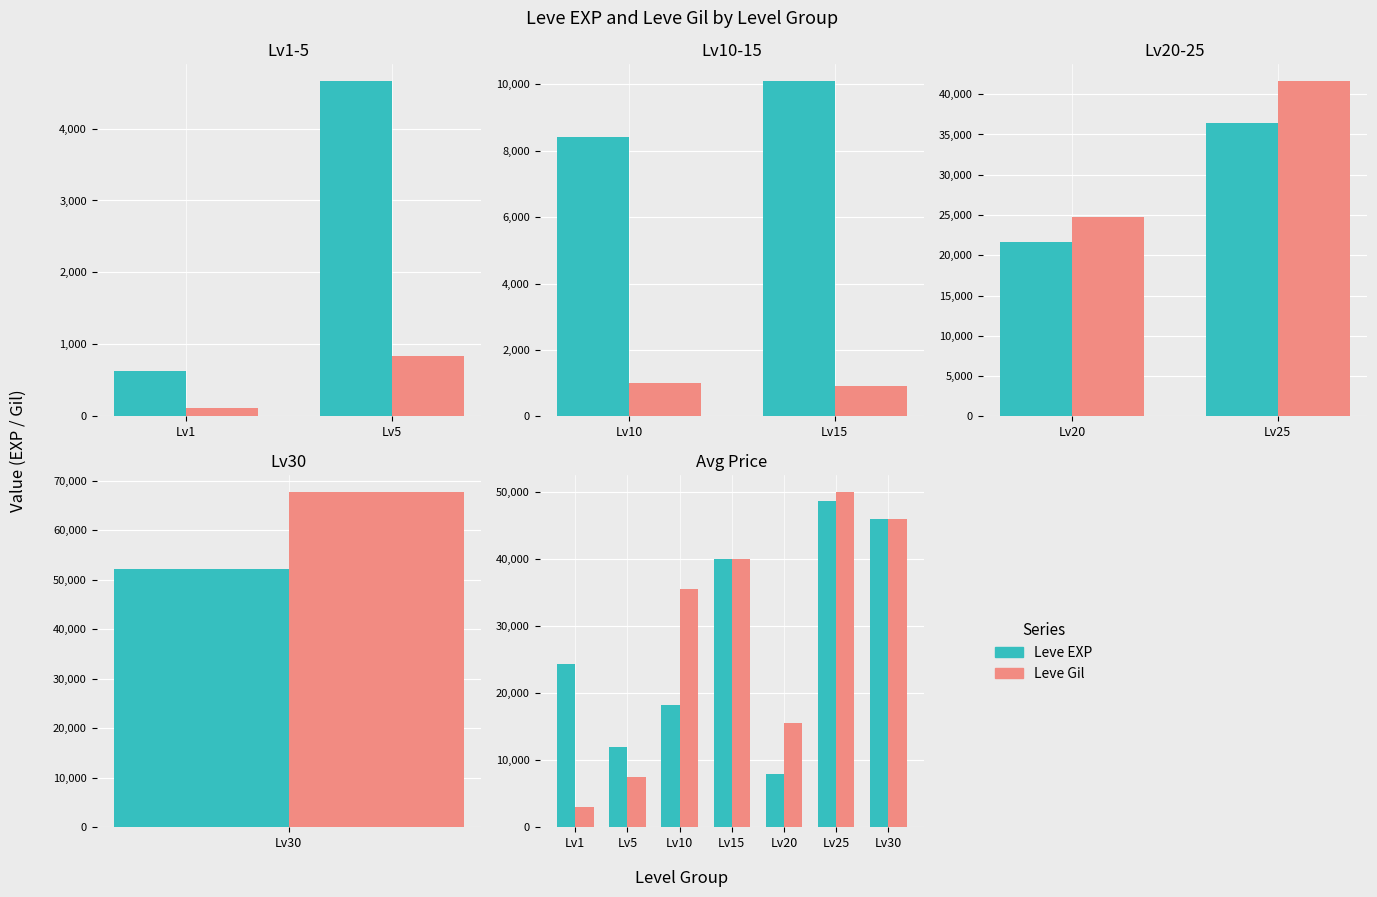

Between Lv25 and Lv30, which series saw the biggest shift?

Leve Gil